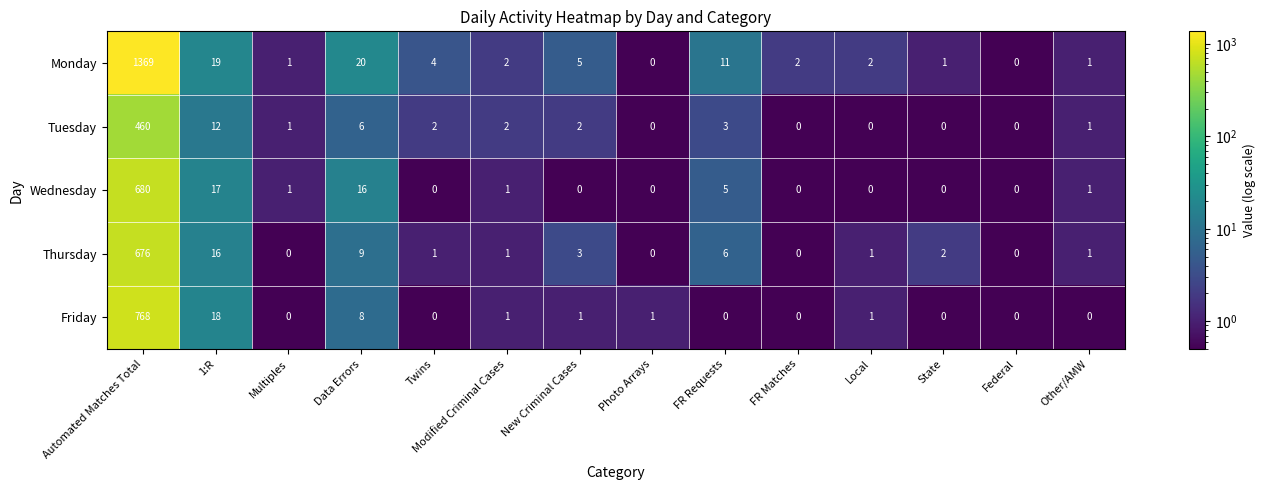

What is the difference between the second highest and minimum values in the Monday series?

20